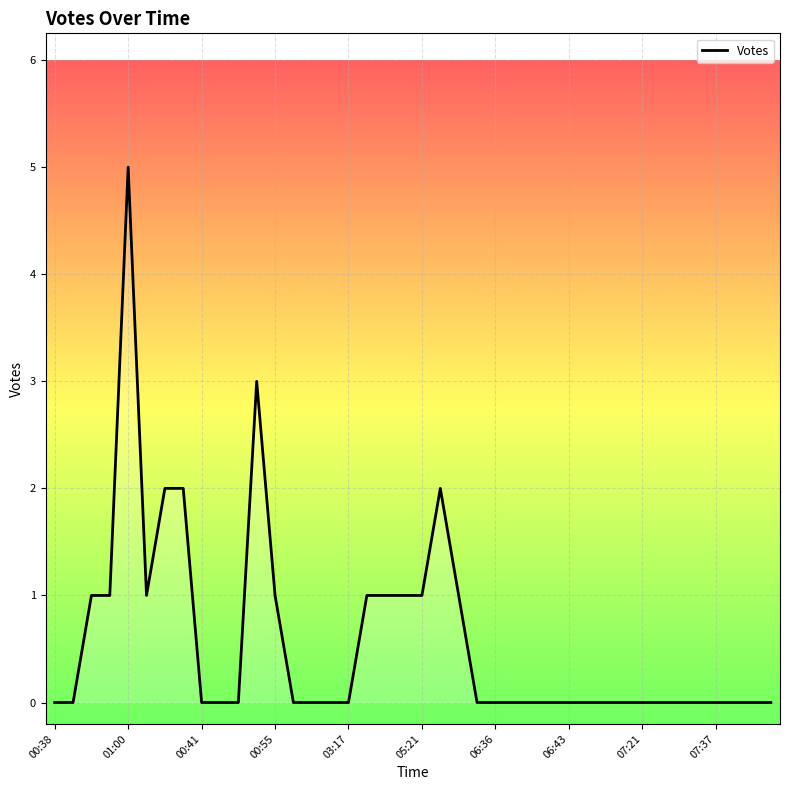

What is the greatest value displayed?

5